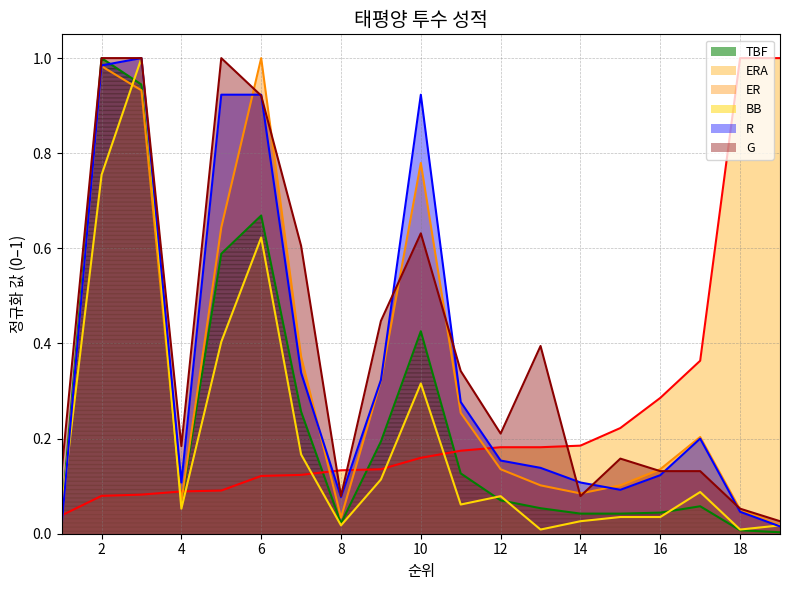

Where is the first local maximum for G?

5